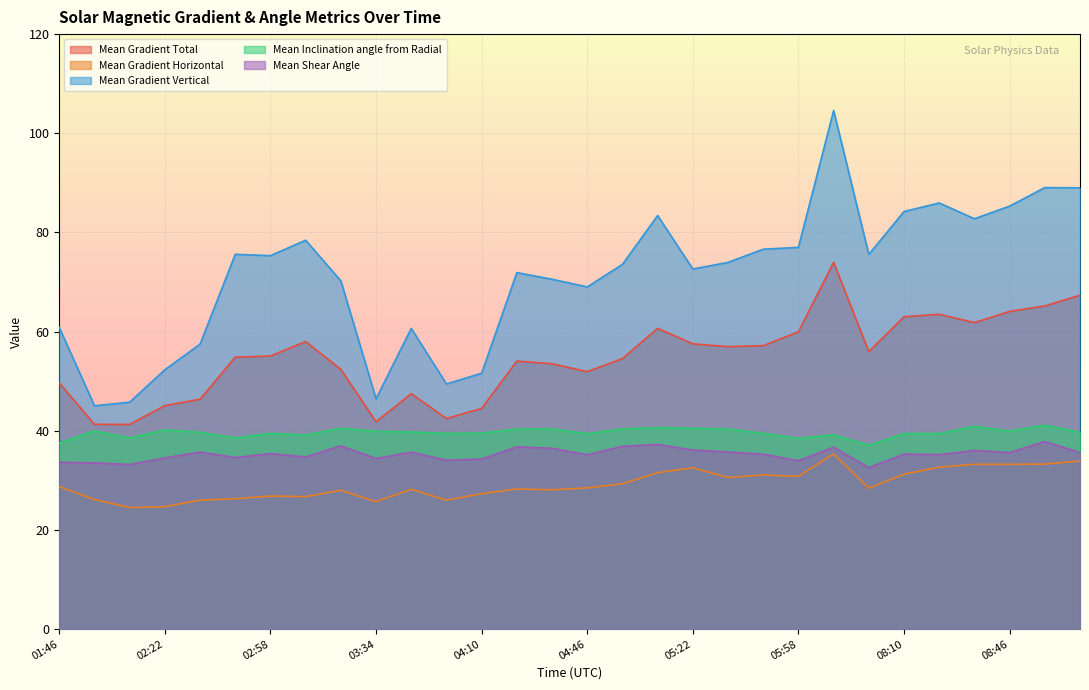

Which series has the largest range (max minus min)?

Mean Gradient Vertical